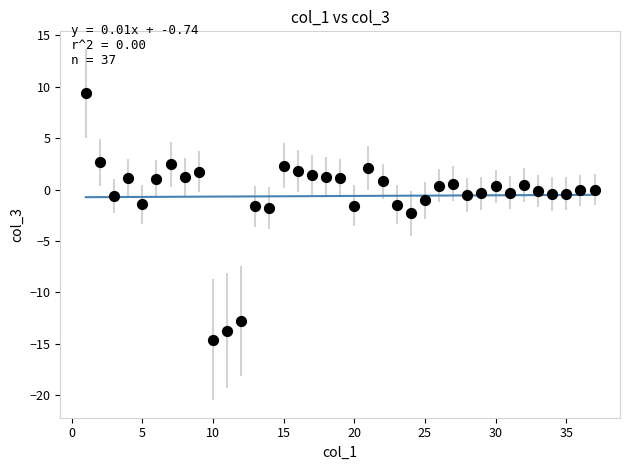

What is the range of X values (max minus min)?

36.0